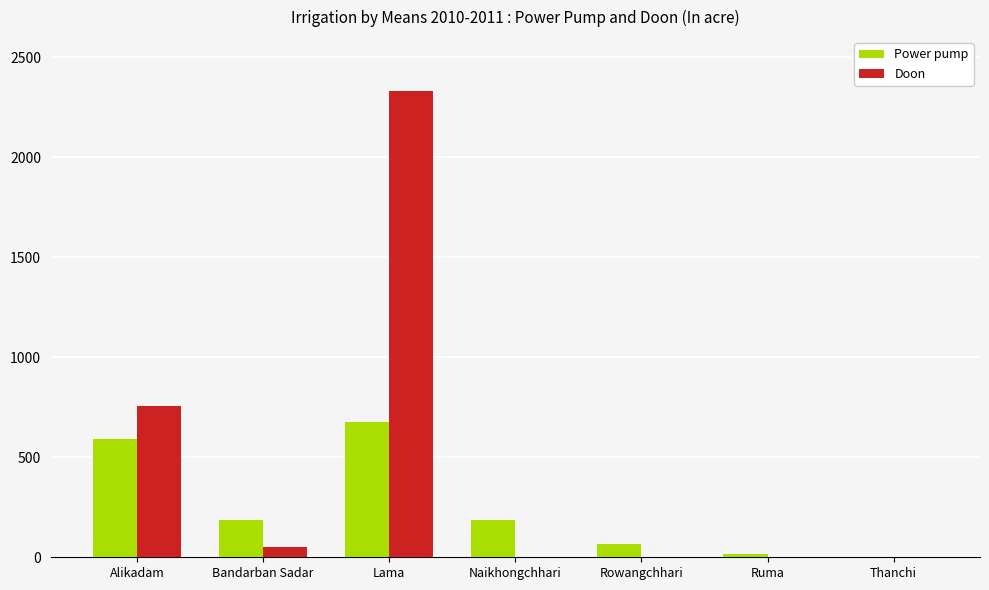

Which series has the widest spread of values?

Doon